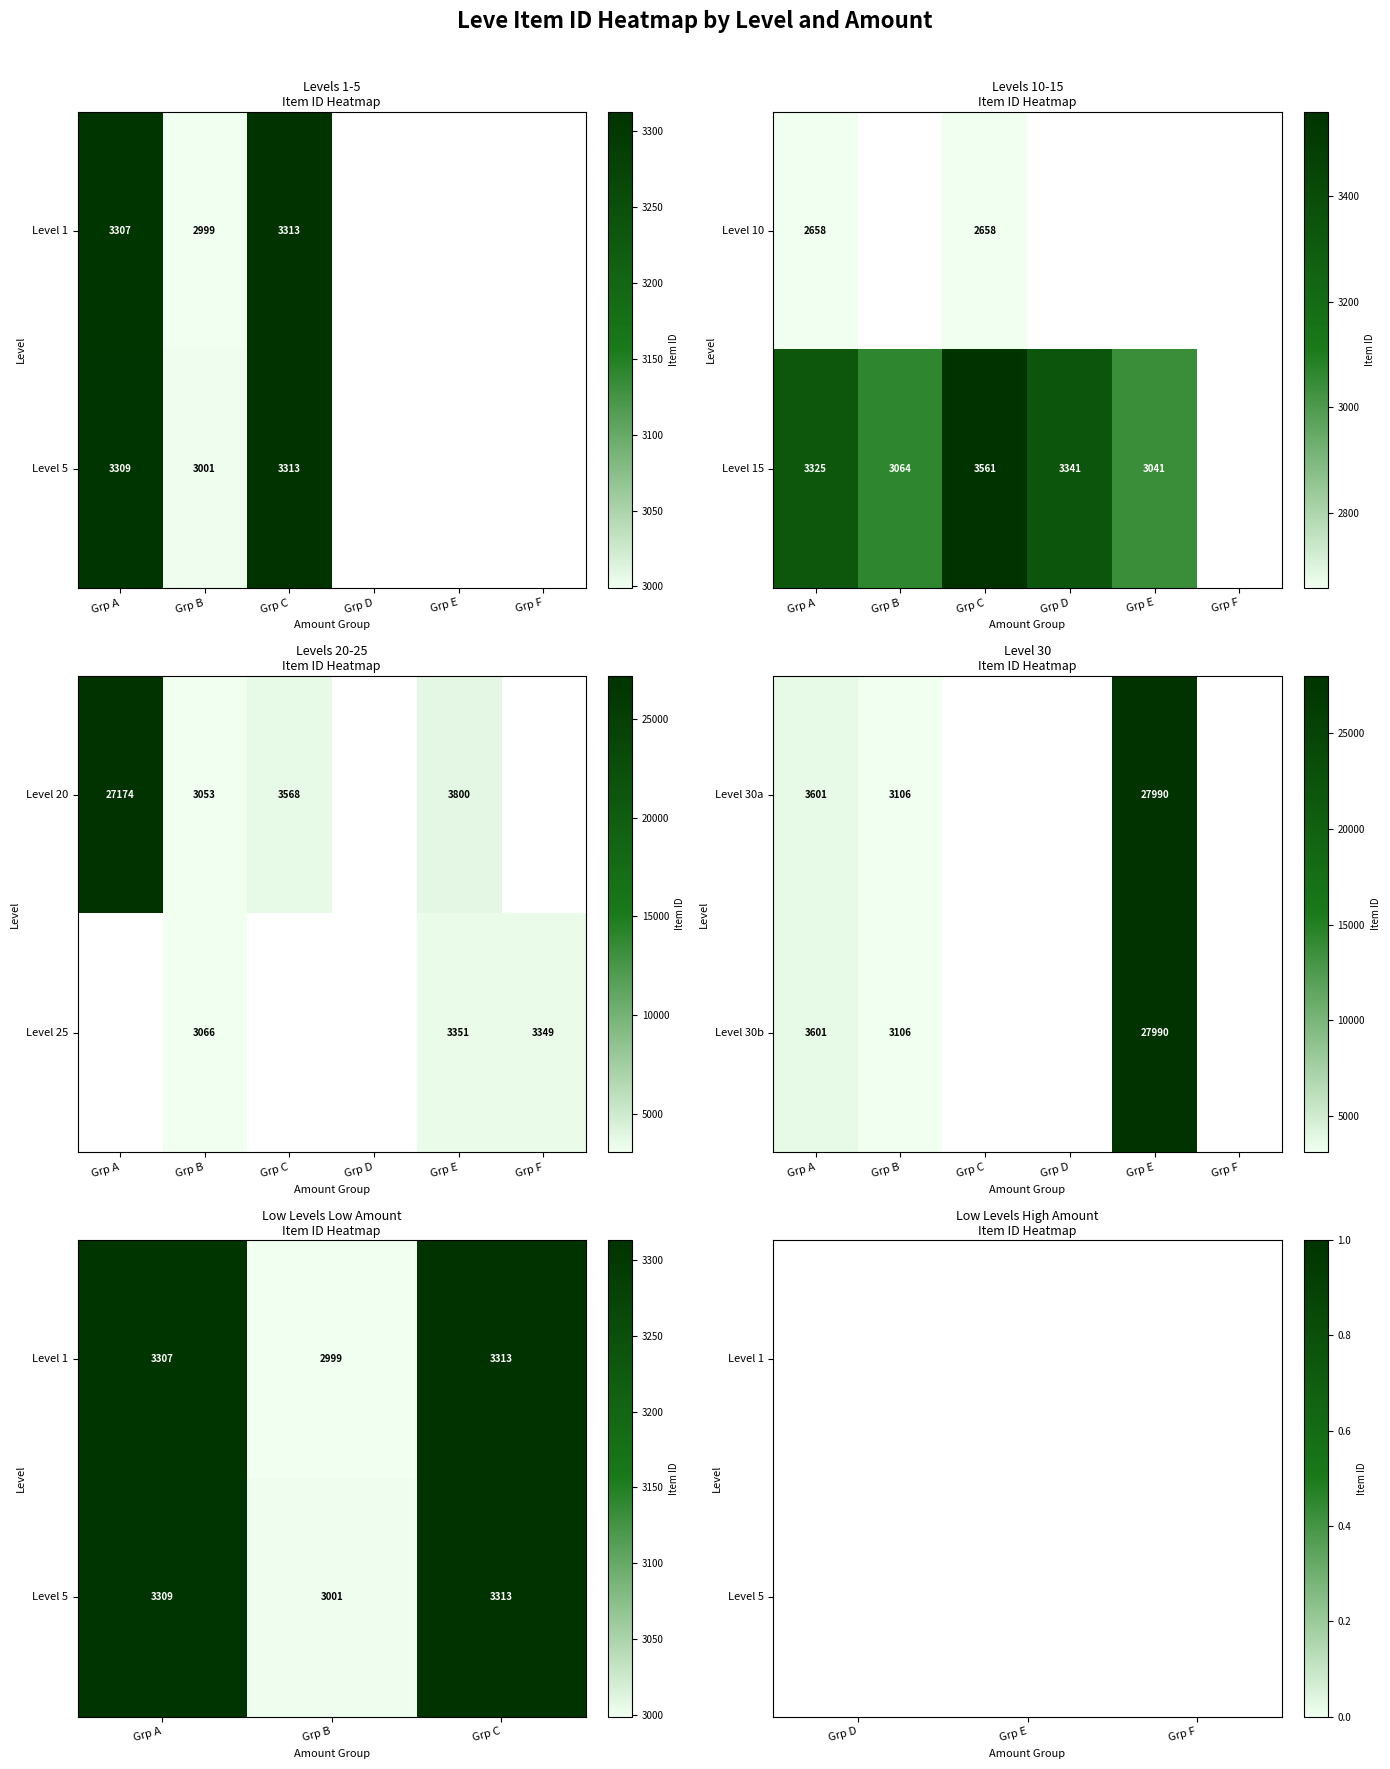

Is it true that Level 15 equals 3064 at Grp B?

True